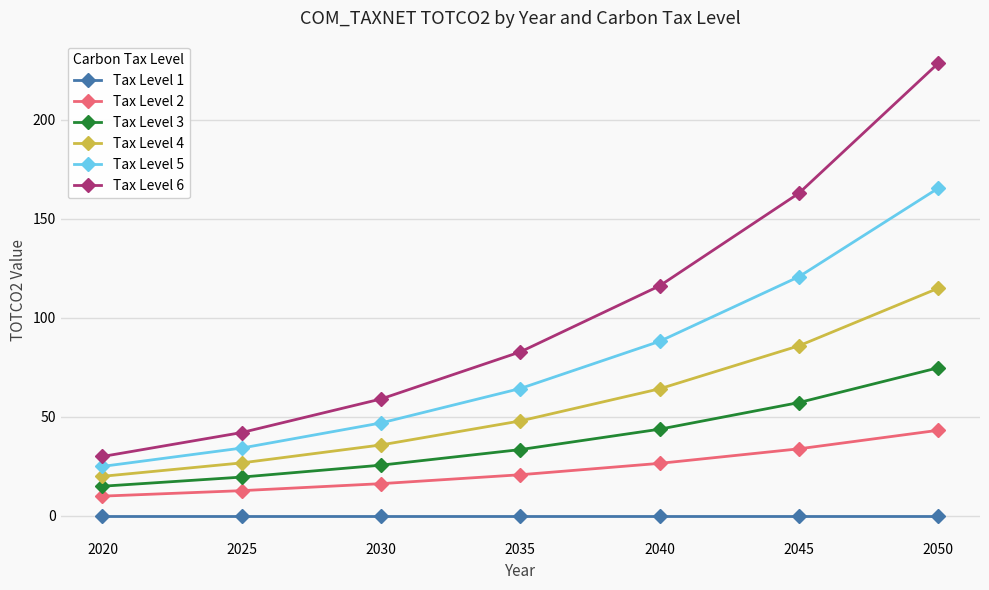

What is the difference between the Tax Level 2 values at 2045 and 2035?

13.1